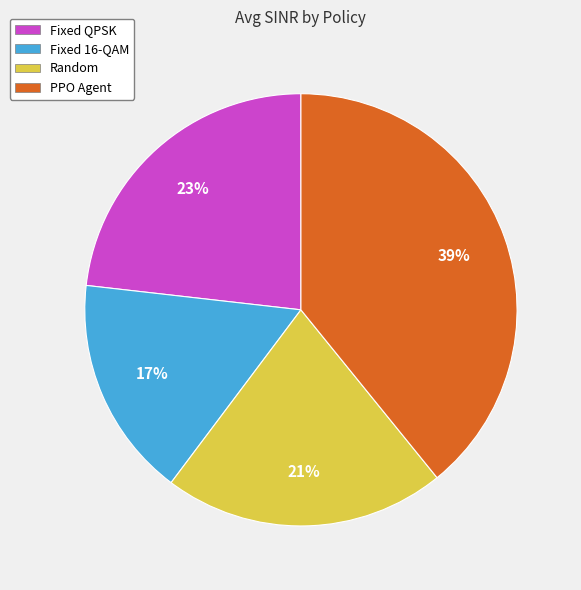

Count the number of slices in the pie.

4